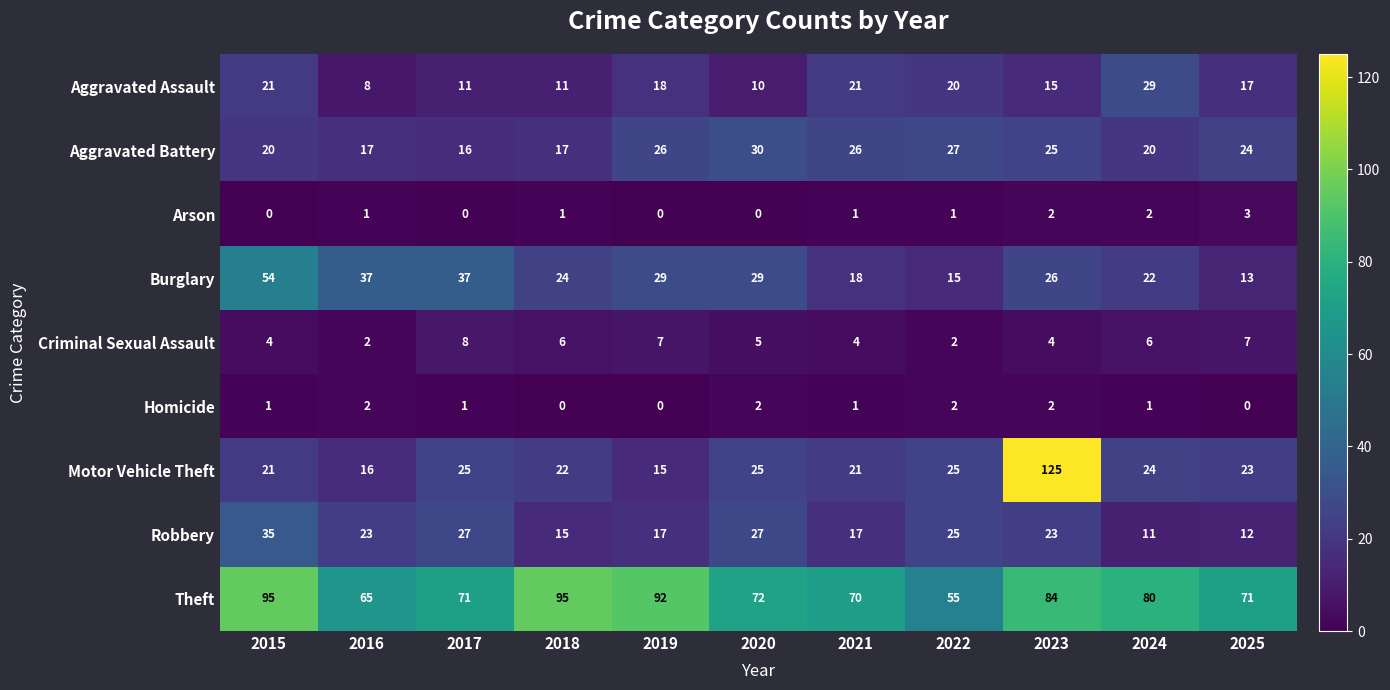

How many distinct data groups are displayed?

9